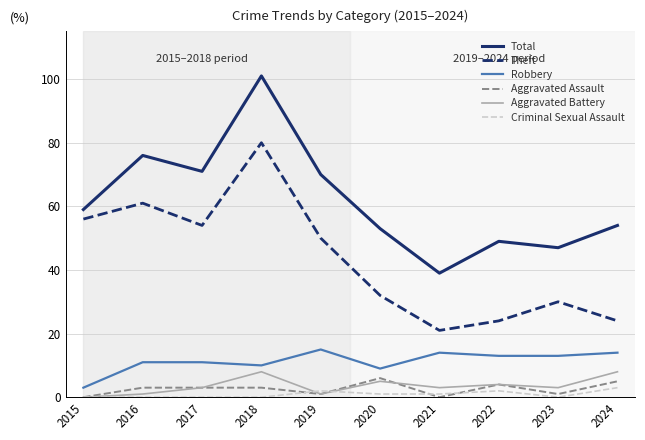

List the series in order of their peak value, highest first.

Total, Theft, Robbery, Aggravated Battery, Aggravated Assault, Criminal Sexual Assault